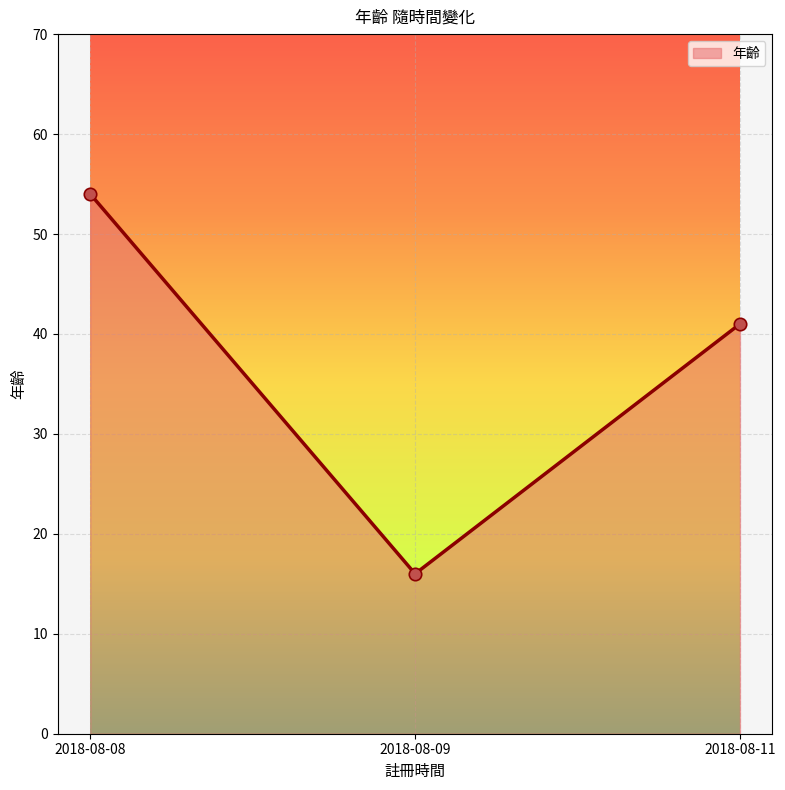

What is the ratio of the value at 2018-08-09 to the value at 2018-08-11?

0.4